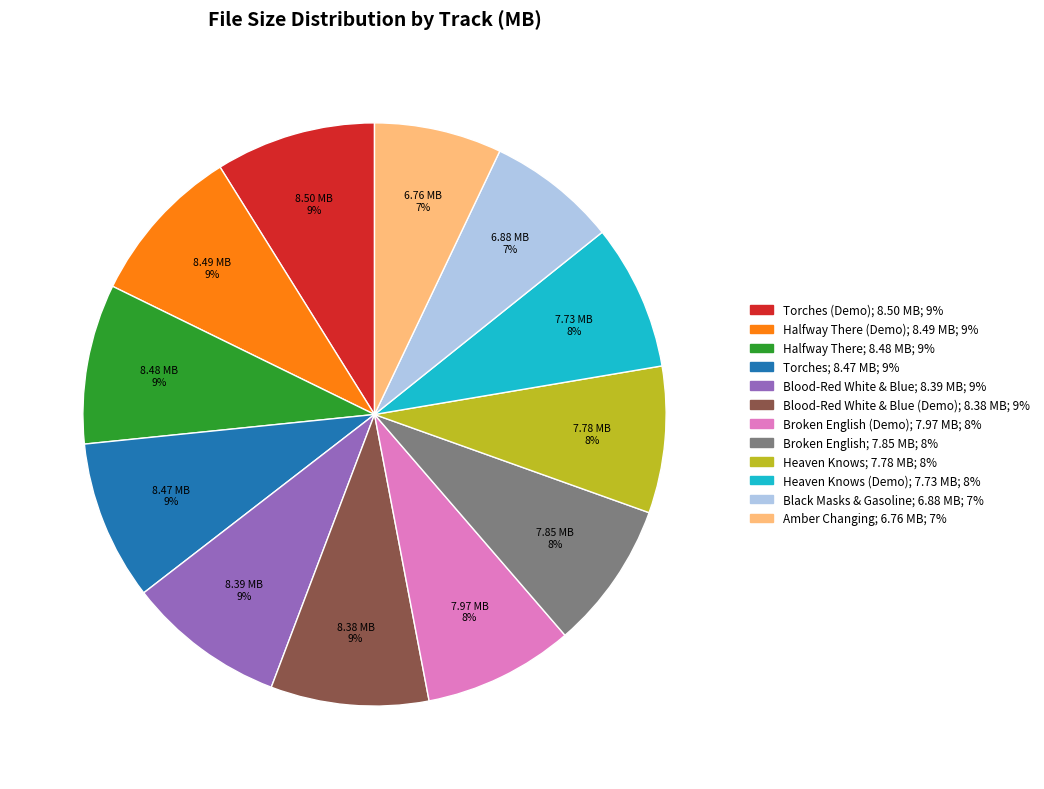

To the nearest percent, what is the difference between the largest and smallest slice percentages?

2%